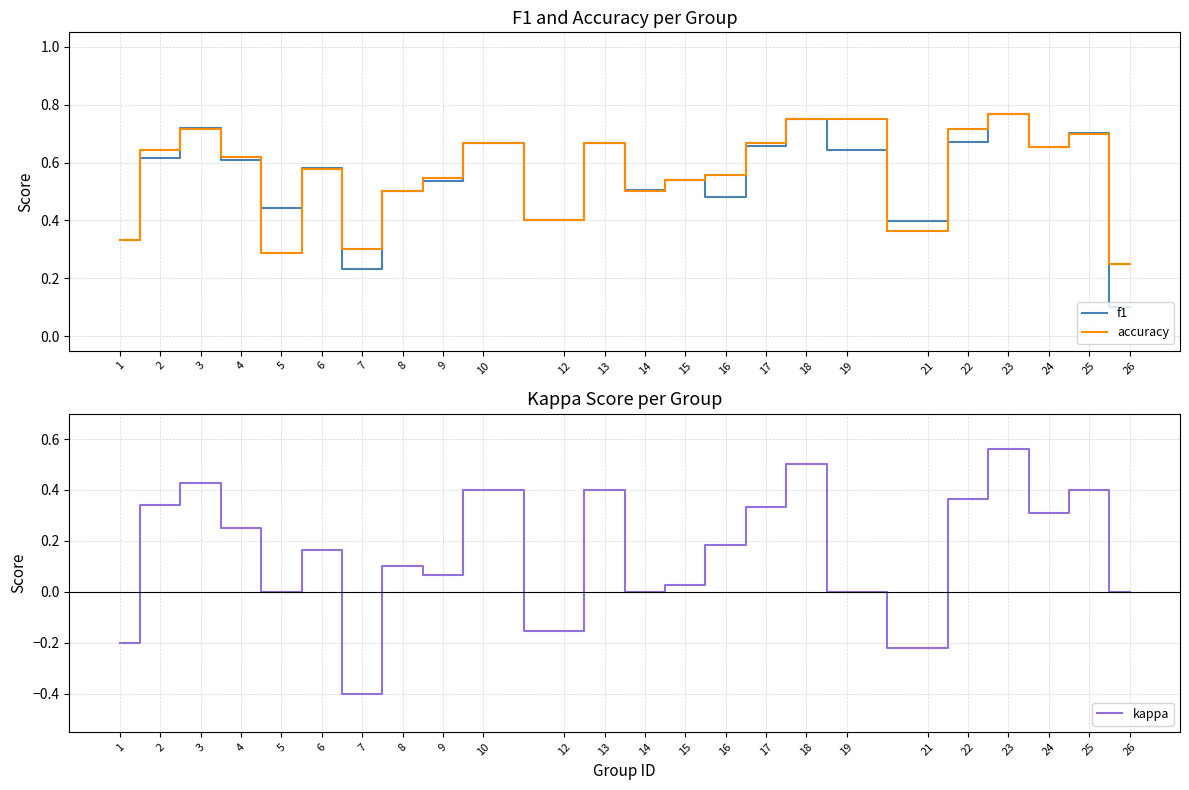

In kappa, how many points are higher than both neighbors (excluding endpoints)?

8